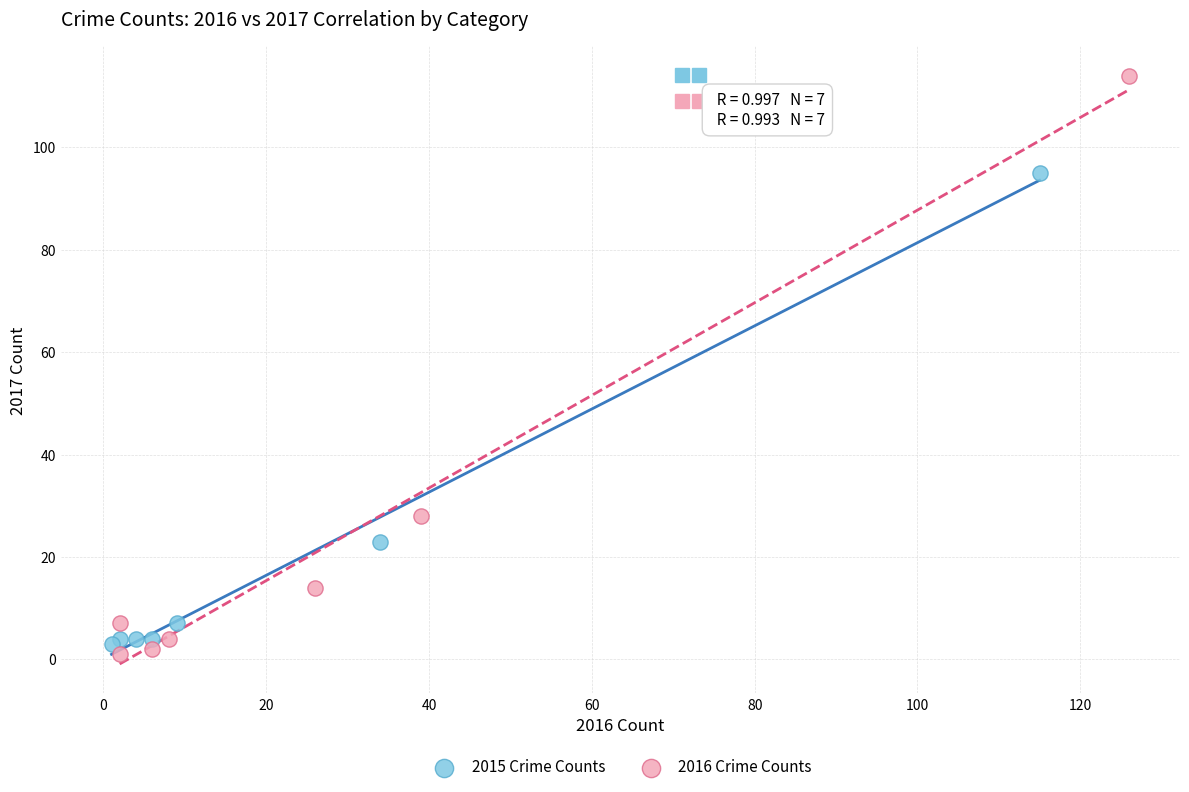

What are all the series names shown in the legend?

2015 Crime Counts, 2016 Crime Counts